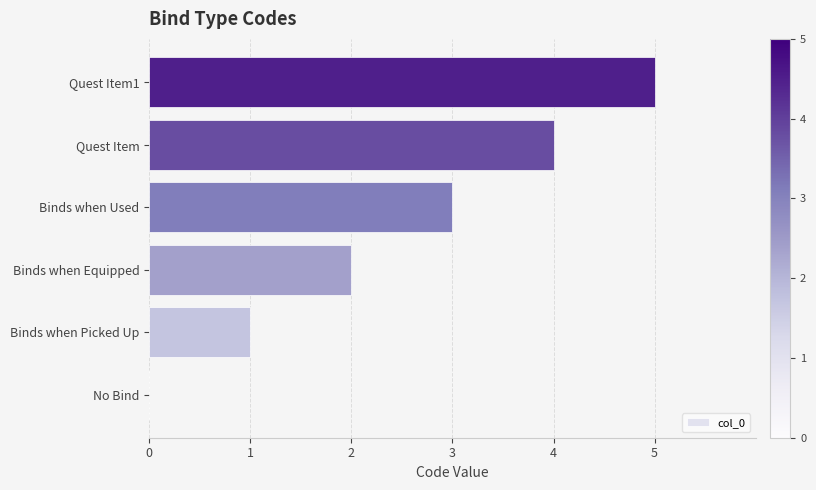

Which has a higher value, Binds when Picked Up or No Bind?

Binds when Picked Up